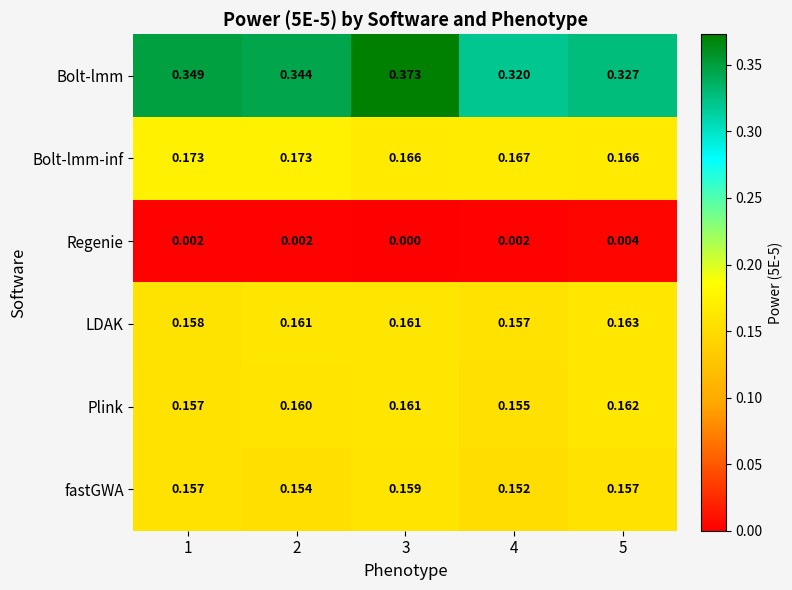

Between 1 and 5, which series saw the biggest shift?

Bolt-lmm